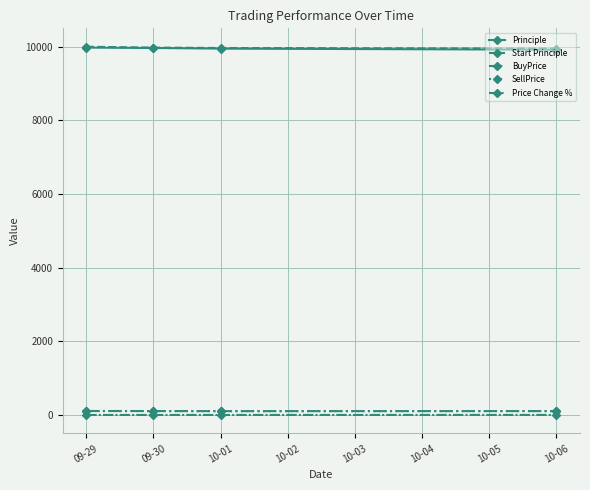

Does the chart have visible grid lines?

Yes